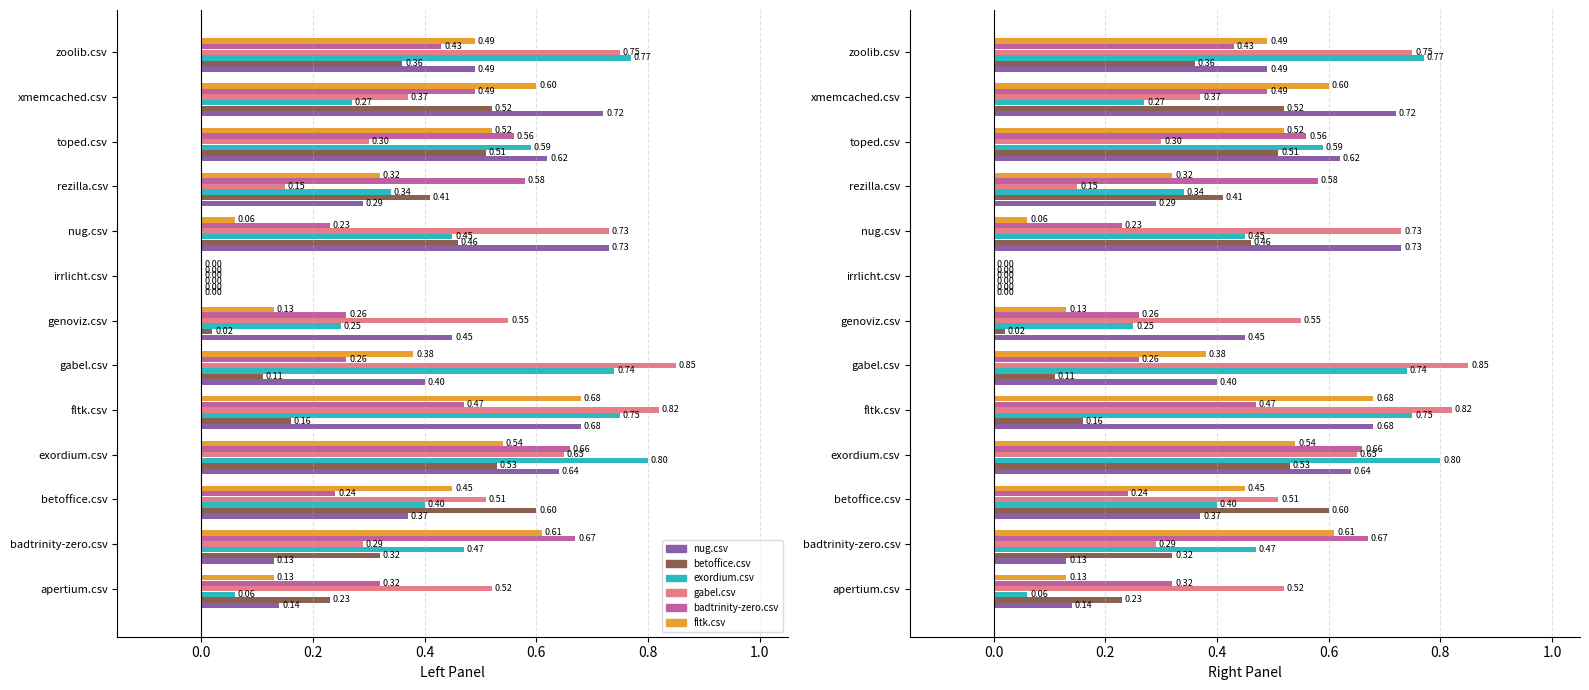

Count the number of data series in this chart.

6